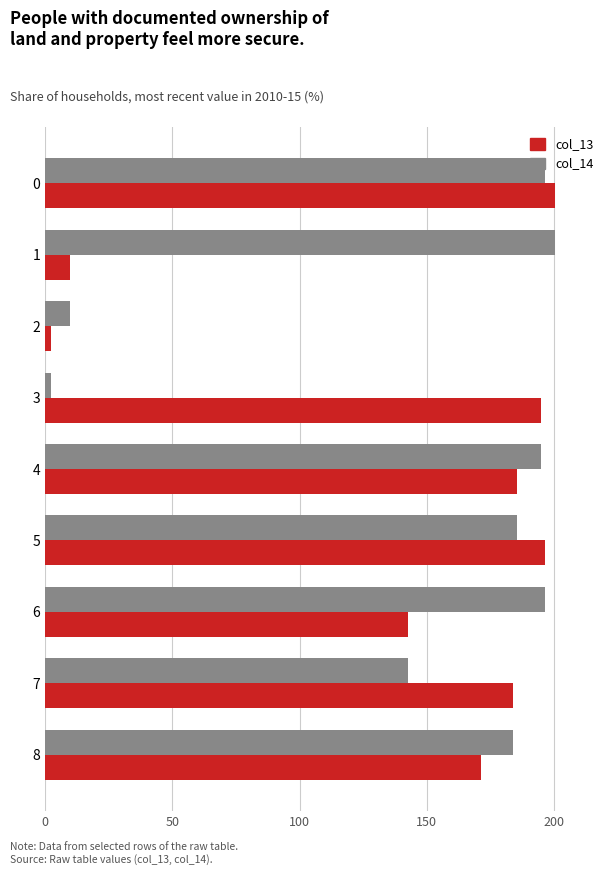

What is the total value across all series at 6?

339.1